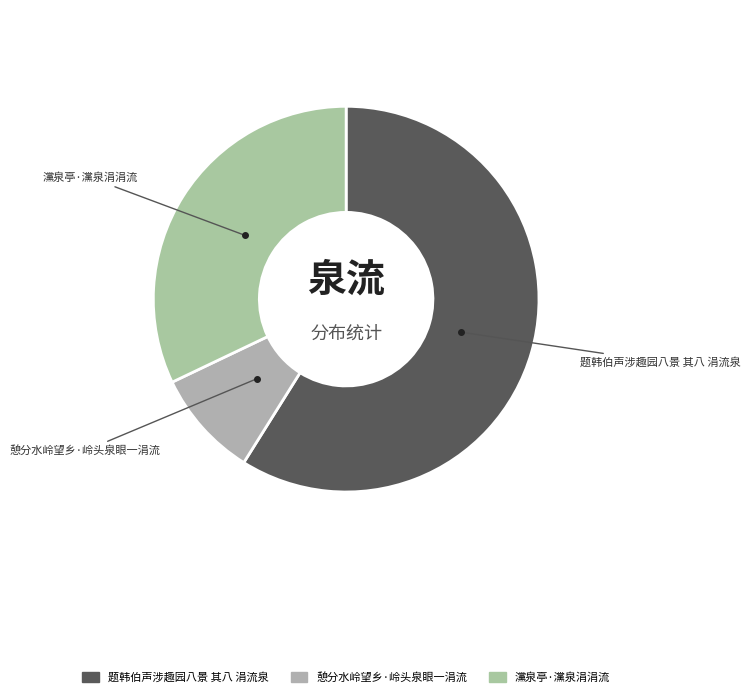

Between 题韩伯声涉趣园八景 其八 涓流泉 and 憩分水岭望乡·岭头泉眼一涓流, which is larger?

题韩伯声涉趣园八景 其八 涓流泉